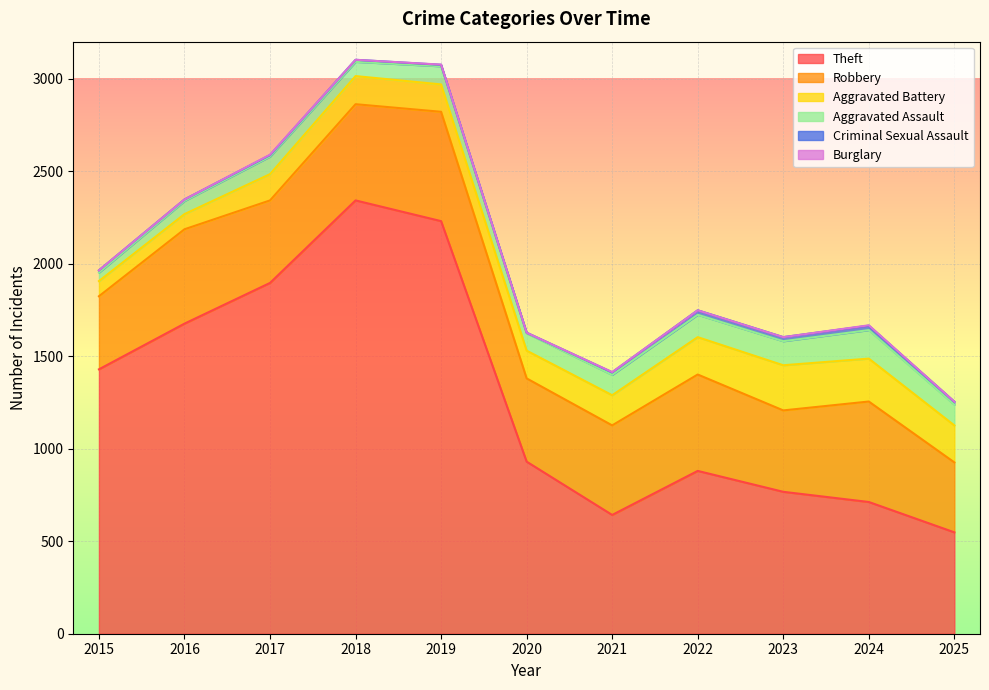

True or false: Aggravated Battery and Robbery cross at least once.

False